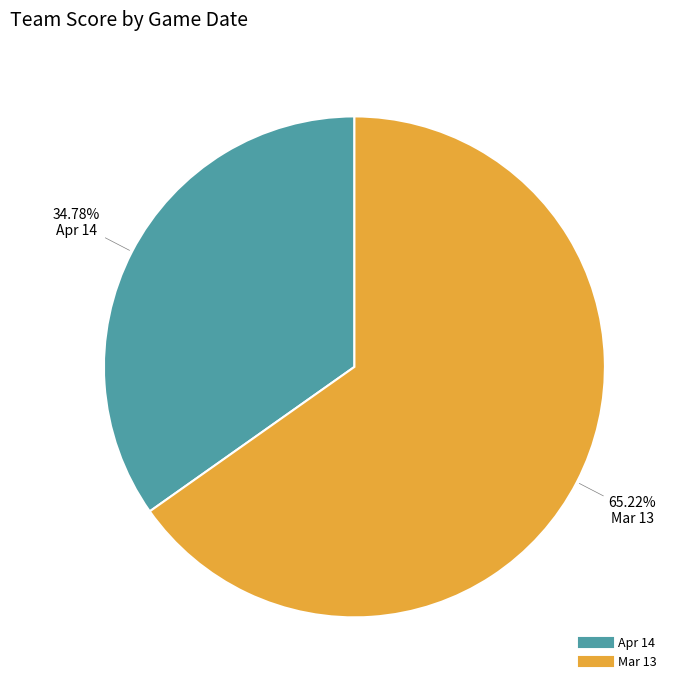

The Apr 14 slice represents 46% of the pie. True or false?

False